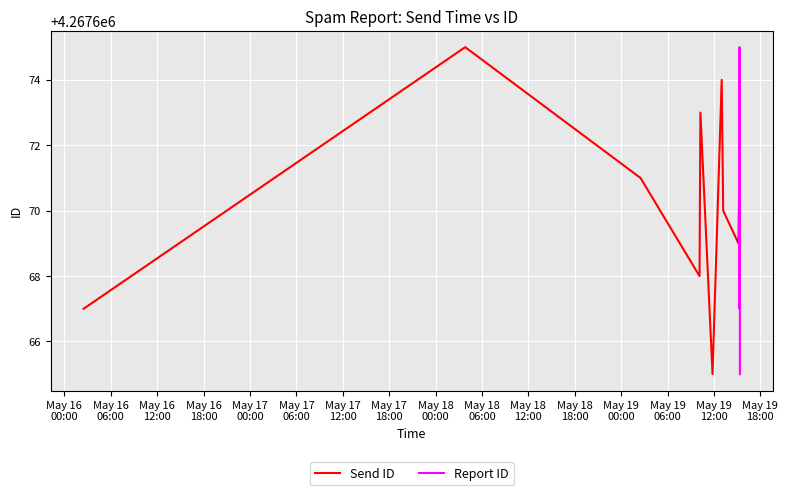

How many times do Send ID and Report ID cross each other?

6